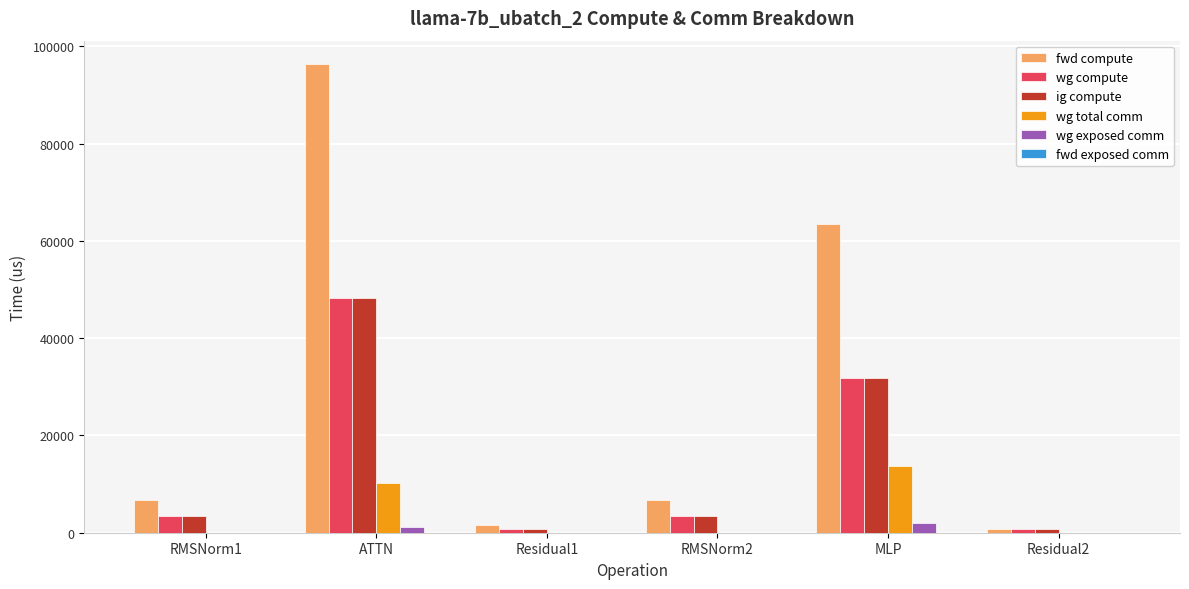

At which label is ig compute closest to 24463?

MLP